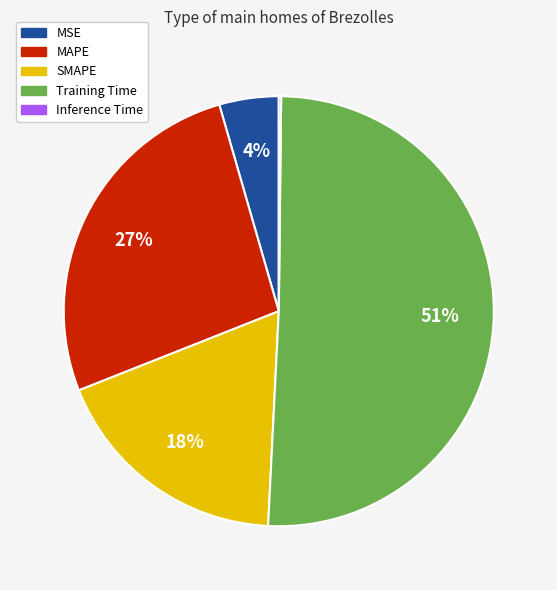

To the nearest percent, what portion does SMAPE represent?

18%